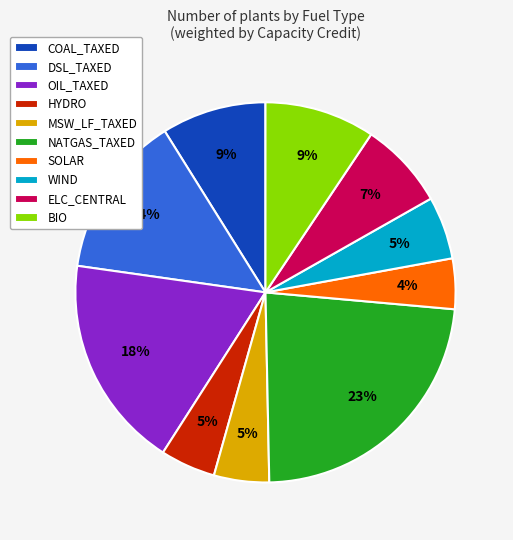

How many slices are in this pie chart?

10